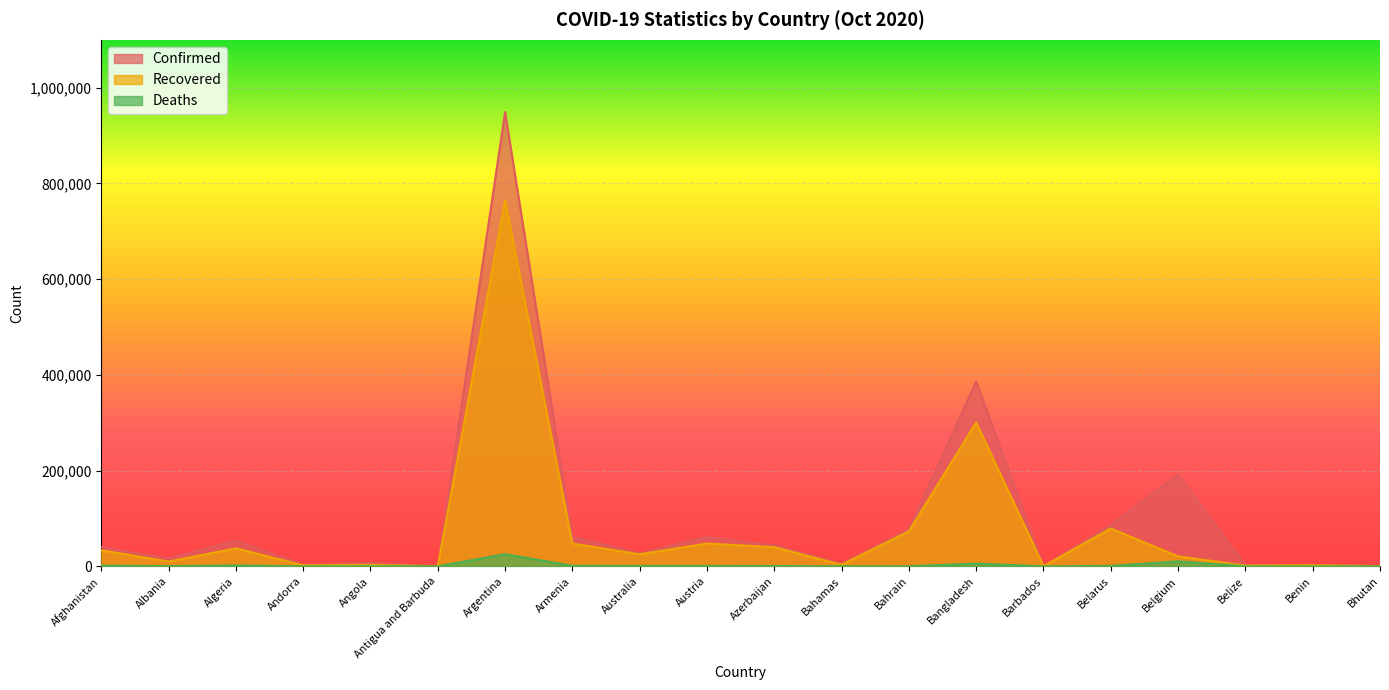

What is the value of the Recovered point at the 1st from the left?

33516